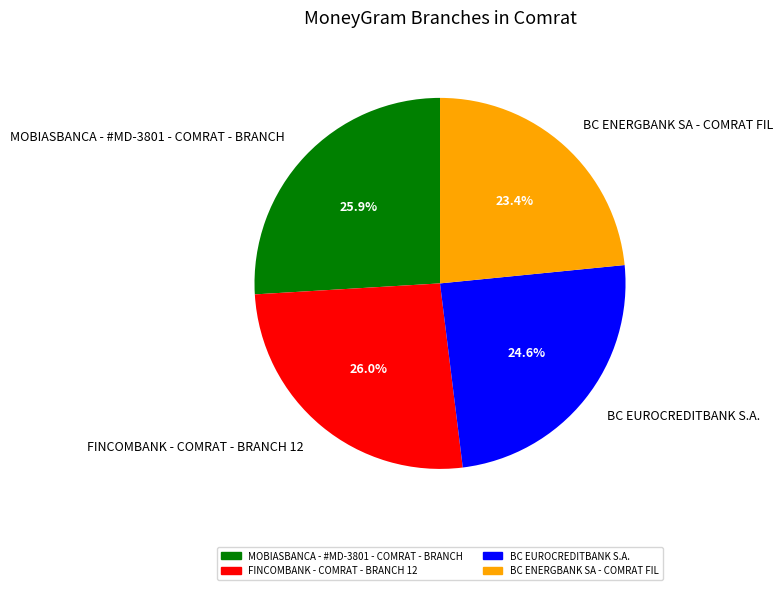

Which category has the smallest portion of the pie?

BC ENERGBANK SA - COMRAT FIL